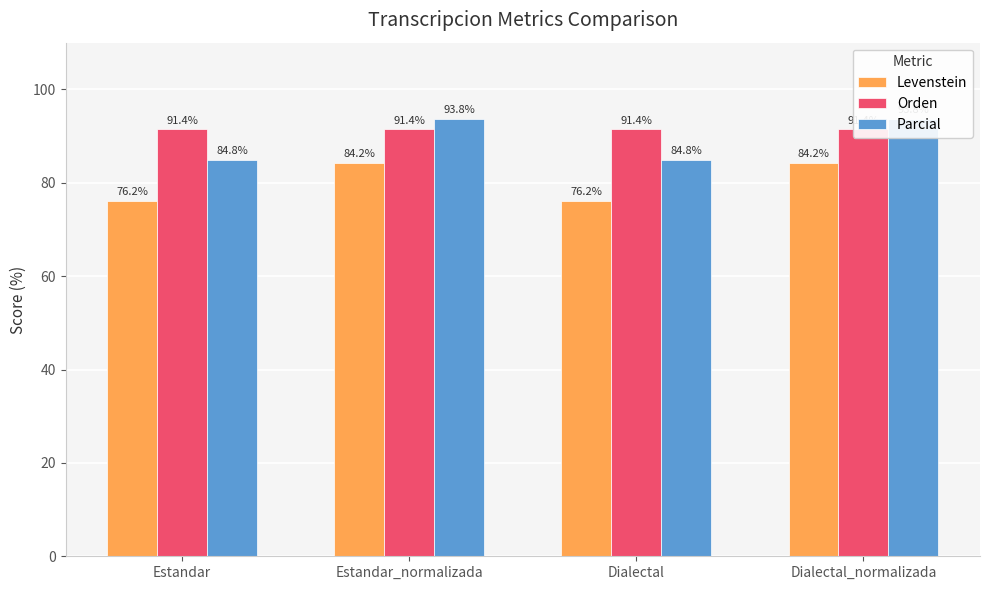

Is it true that Levenstein equals 84.2 at Estandar_normalizada?

True